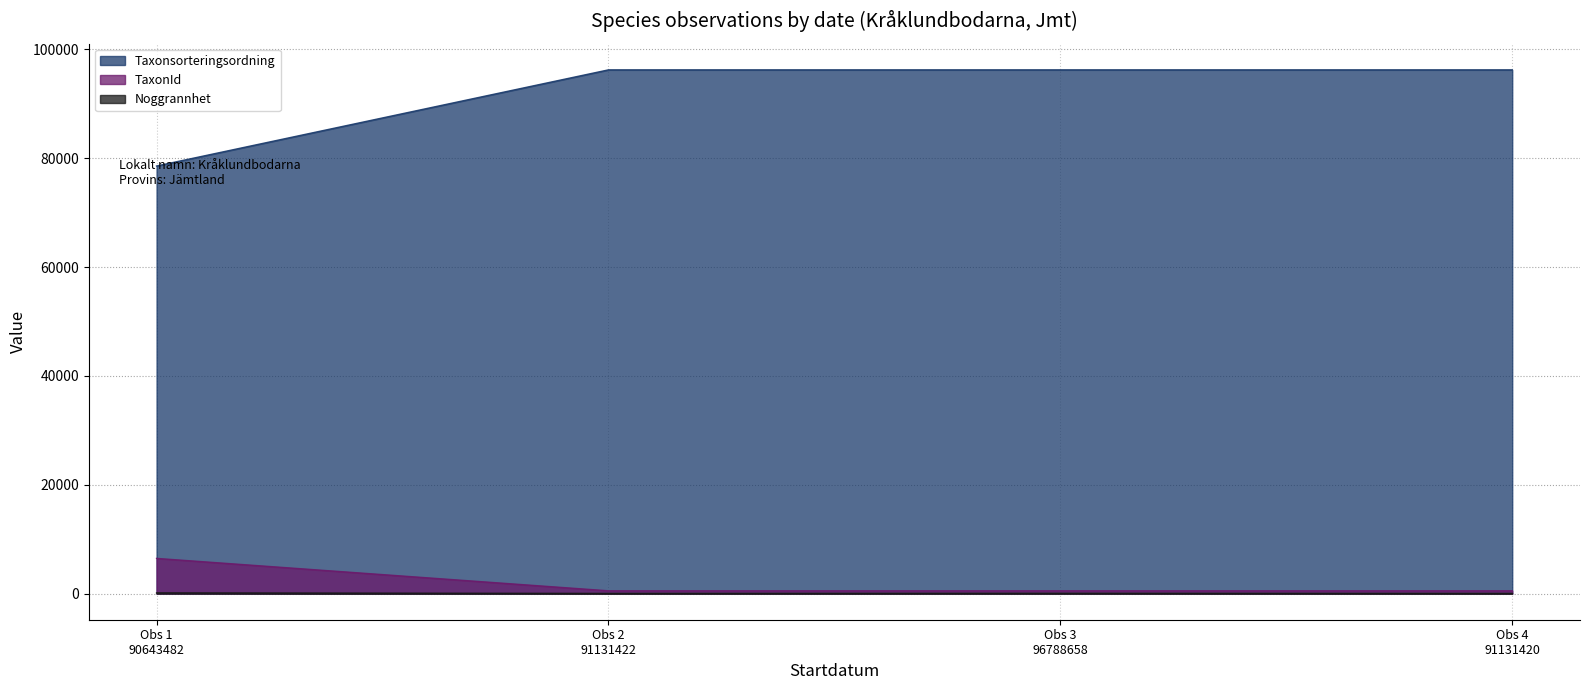

Which series has the widest spread of values?

Taxonsorteringsordning